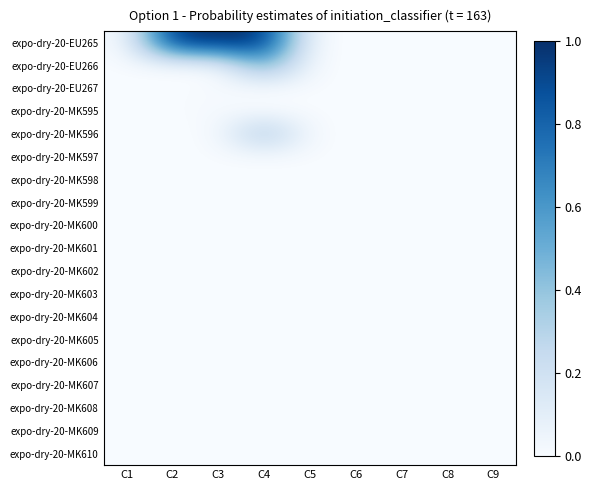

Reading right to left, list all the values displayed in this chart.

expo-dry-20-EU265: C9=0.0	C8=0.0	C7=0.0	C6=0.0	C5=0.0	C4=1.0	C3=1.0	C2=1.0	C1=0.0
expo-dry-20-EU266: C9=0.0	C8=0.0	C7=0.0	C6=0.0	C5=0.0	C4=0.5	C3=0.0	C2=0.0	C1=0.0
expo-dry-20-EU267: C9=0.0	C8=0.0	C7=0.0	C6=0.0	C5=0.0	C4=0.0	C3=0.0	C2=0.0	C1=0.0
expo-dry-20-MK595: C9=0.0	C8=0.0	C7=0.0	C6=0.0	C5=0.0	C4=0.0	C3=0.0	C2=0.0	C1=0.0
expo-dry-20-MK596: C9=0.0	C8=0.0	C7=0.0	C6=0.0	C5=0.0	C4=0.4	C3=0.0	C2=0.0	C1=0.0
expo-dry-20-MK597: C9=0.0	C8=0.0	C7=0.0	C6=0.0	C5=0.0	C4=0.0	C3=0.0	C2=0.0	C1=0.0
expo-dry-20-MK598: C9=0.0	C8=0.0	C7=0.0	C6=0.0	C5=0.0	C4=0.0	C3=0.0	C2=0.0	C1=0.0
expo-dry-20-MK599: C9=0.0	C8=0.0	C7=0.0	C6=0.0	C5=0.0	C4=0.0	C3=0.0	C2=0.0	C1=0.0
expo-dry-20-MK600: C9=0.0	C8=0.0	C7=0.0	C6=0.0	C5=0.0	C4=0.0	C3=0.0	C2=0.0	C1=0.0
expo-dry-20-MK601: C9=0.0	C8=0.0	C7=0.0	C6=0.0	C5=0.0	C4=0.0	C3=0.0	C2=0.0	C1=0.0
expo-dry-20-MK602: C9=0.0	C8=0.0	C7=0.0	C6=0.0	C5=0.0	C4=0.0	C3=0.0	C2=0.0	C1=0.0
expo-dry-20-MK603: C9=0.0	C8=0.0	C7=0.0	C6=0.0	C5=0.0	C4=0.0	C3=0.0	C2=0.0	C1=0.0
expo-dry-20-MK604: C9=0.0	C8=0.0	C7=0.0	C6=0.0	C5=0.0	C4=0.0	C3=0.0	C2=0.0	C1=0.0
expo-dry-20-MK605: C9=0.0	C8=0.0	C7=0.0	C6=0.0	C5=0.0	C4=0.0	C3=0.0	C2=0.0	C1=0.0
expo-dry-20-MK606: C9=0.0	C8=0.0	C7=0.0	C6=0.0	C5=0.0	C4=0.0	C3=0.0	C2=0.0	C1=0.0
expo-dry-20-MK607: C9=0.0	C8=0.0	C7=0.0	C6=0.0	C5=0.0	C4=0.0	C3=0.0	C2=0.0	C1=0.0
expo-dry-20-MK608: C9=0.0	C8=0.0	C7=0.0	C6=0.0	C5=0.0	C4=0.0	C3=0.0	C2=0.0	C1=0.0
expo-dry-20-MK609: C9=0.0	C8=0.0	C7=0.0	C6=0.0	C5=0.0	C4=0.0	C3=0.0	C2=0.0	C1=0.0
expo-dry-20-MK610: C9=0.0	C8=0.0	C7=0.0	C6=0.0	C5=0.0	C4=0.0	C3=0.0	C2=0.0	C1=0.0